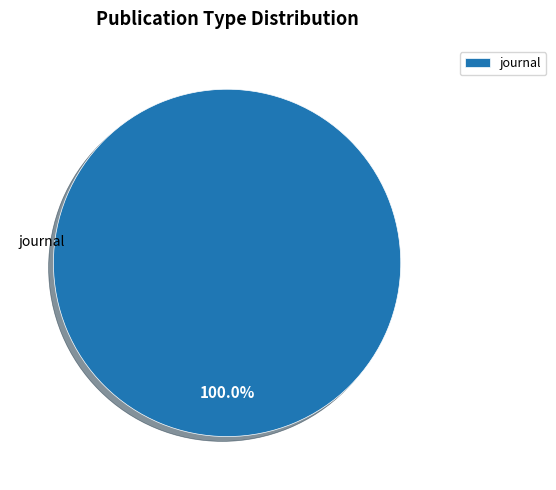

What is the majority slice?

journal